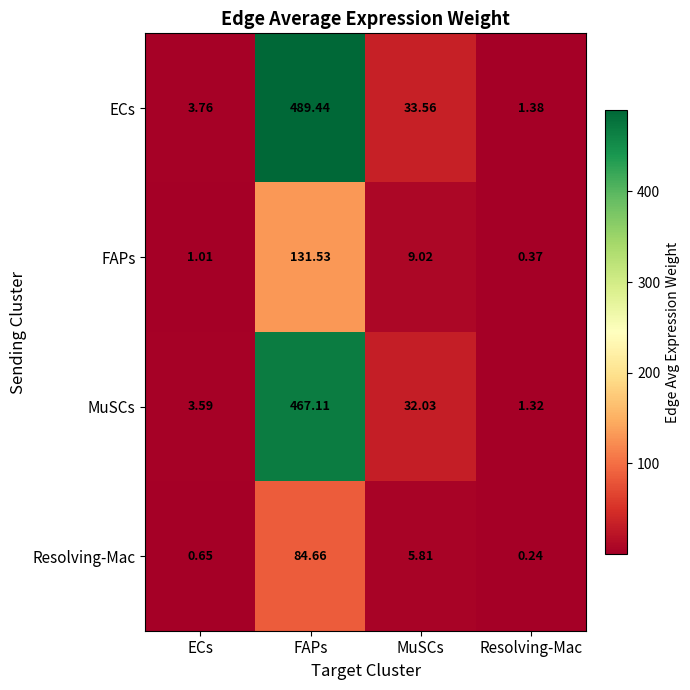

Rank the series by their maximum value, from highest to lowest.

ECs, MuSCs, FAPs, Resolving-Mac